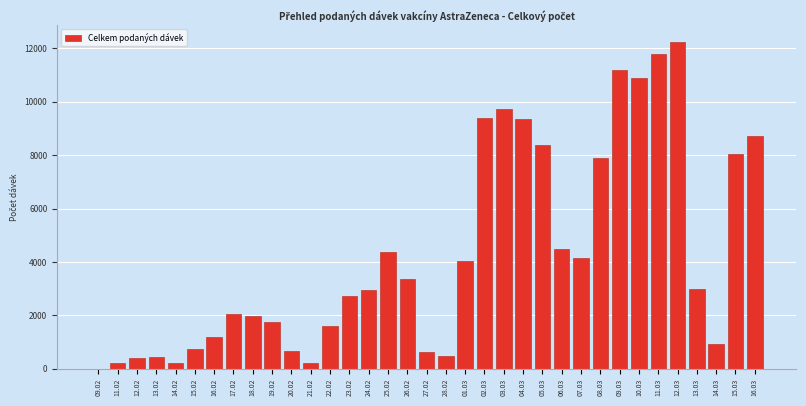

What is the greatest value displayed?

12255